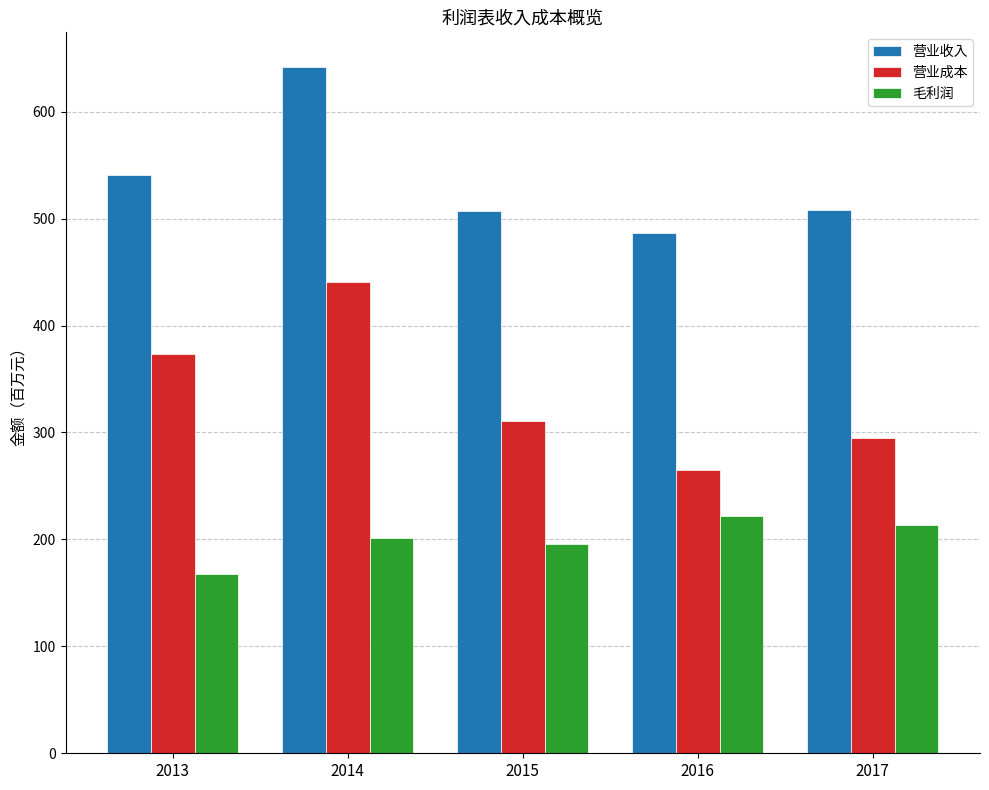

At 2016, list the series in order from smallest to largest.

毛利润, 营业成本, 营业收入